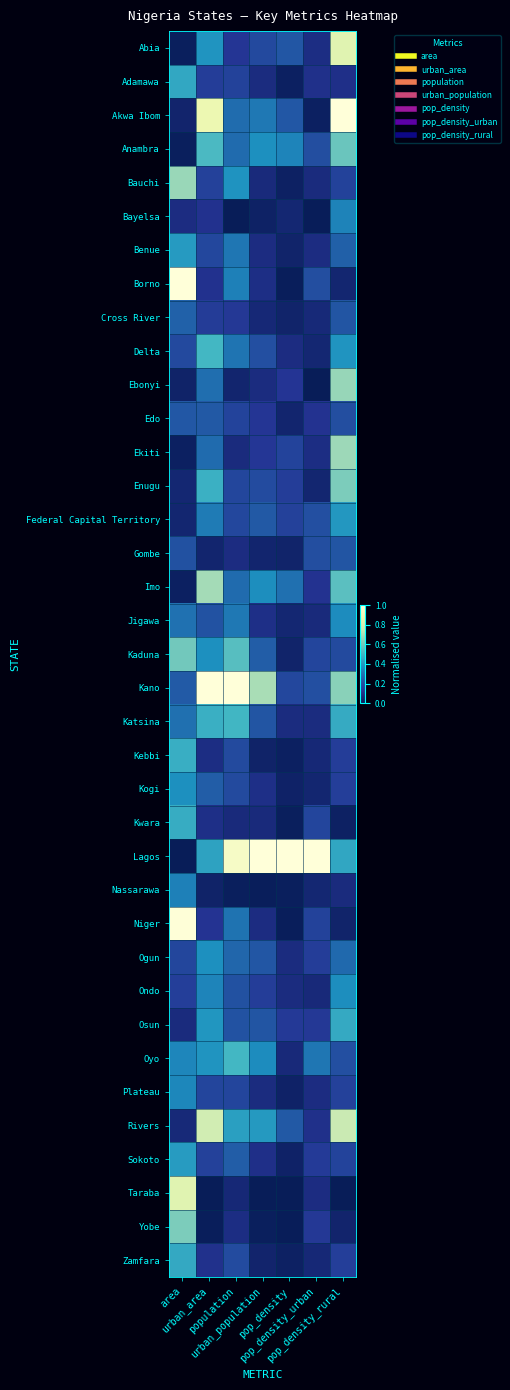

At how many categories does at least one series exceed 0?

7